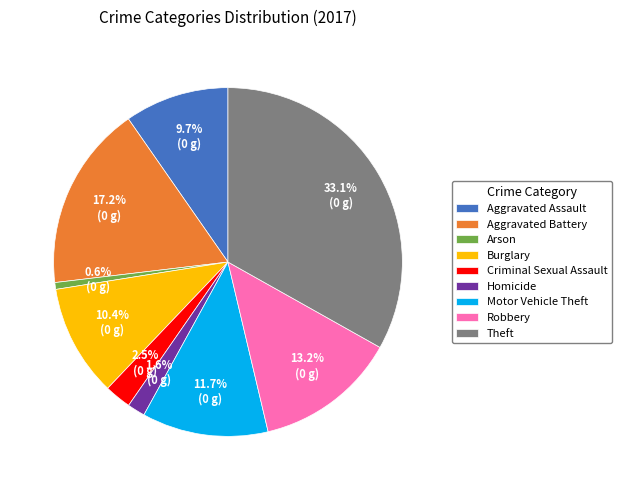

Does any single category account for the majority?

No